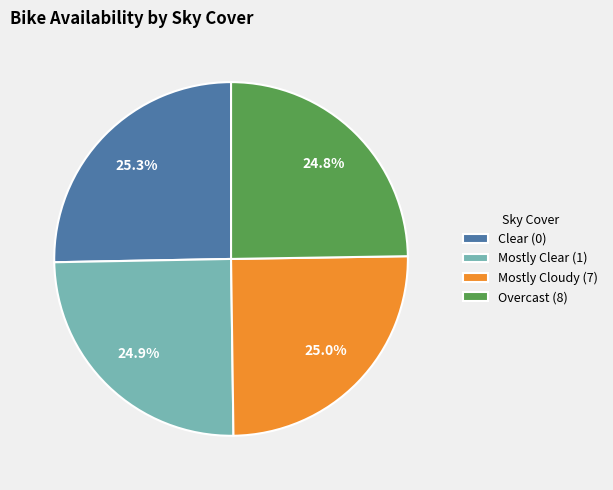

Count the number of slices in the pie.

4